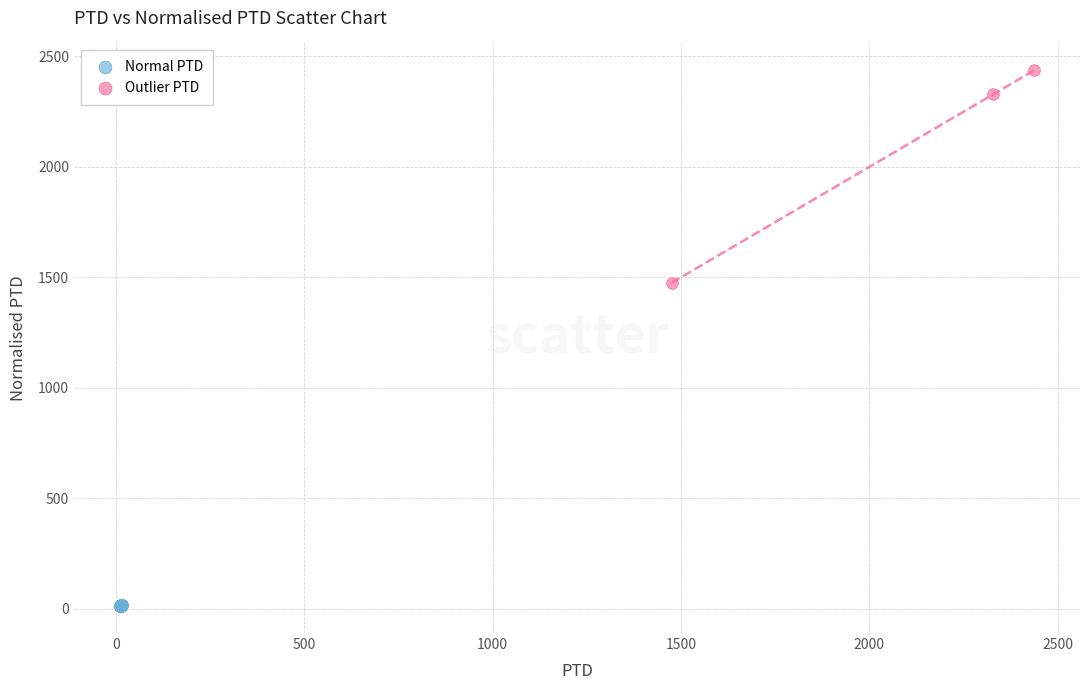

Which series reaches the minimum Y coordinate?

Normal PTD